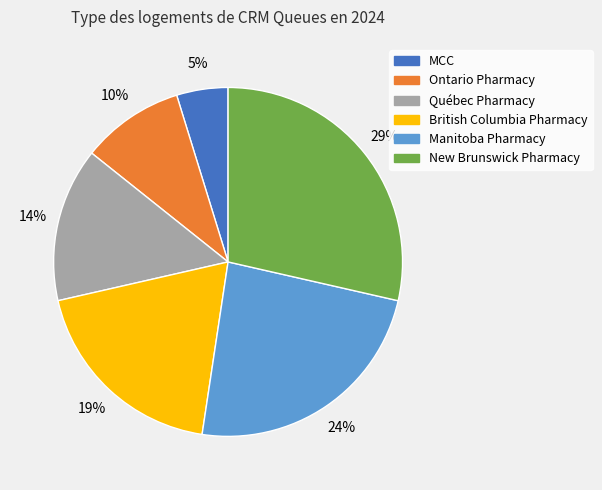

To the nearest percent, what is the average slice percentage?

17%